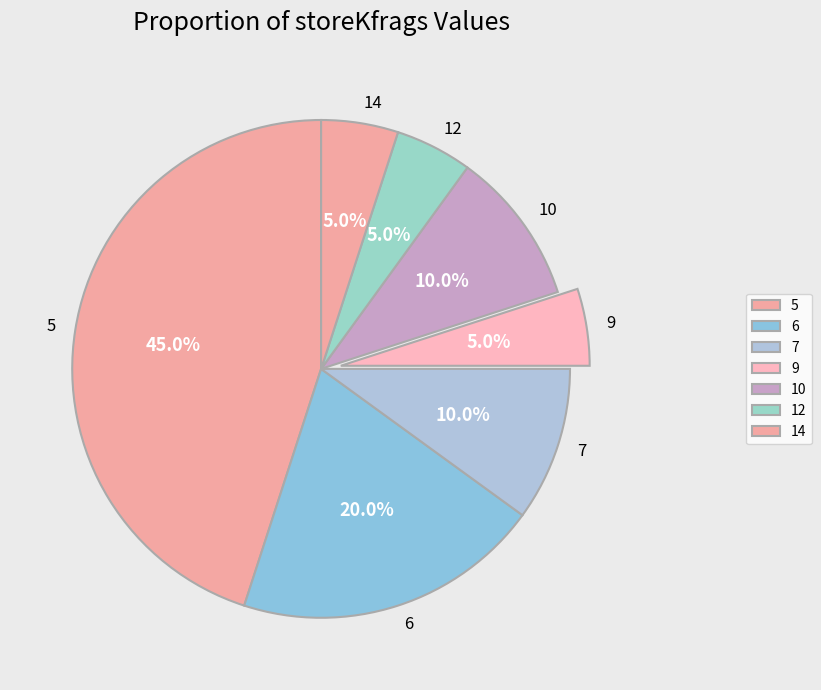

To the nearest percent, what is the average slice percentage?

14%